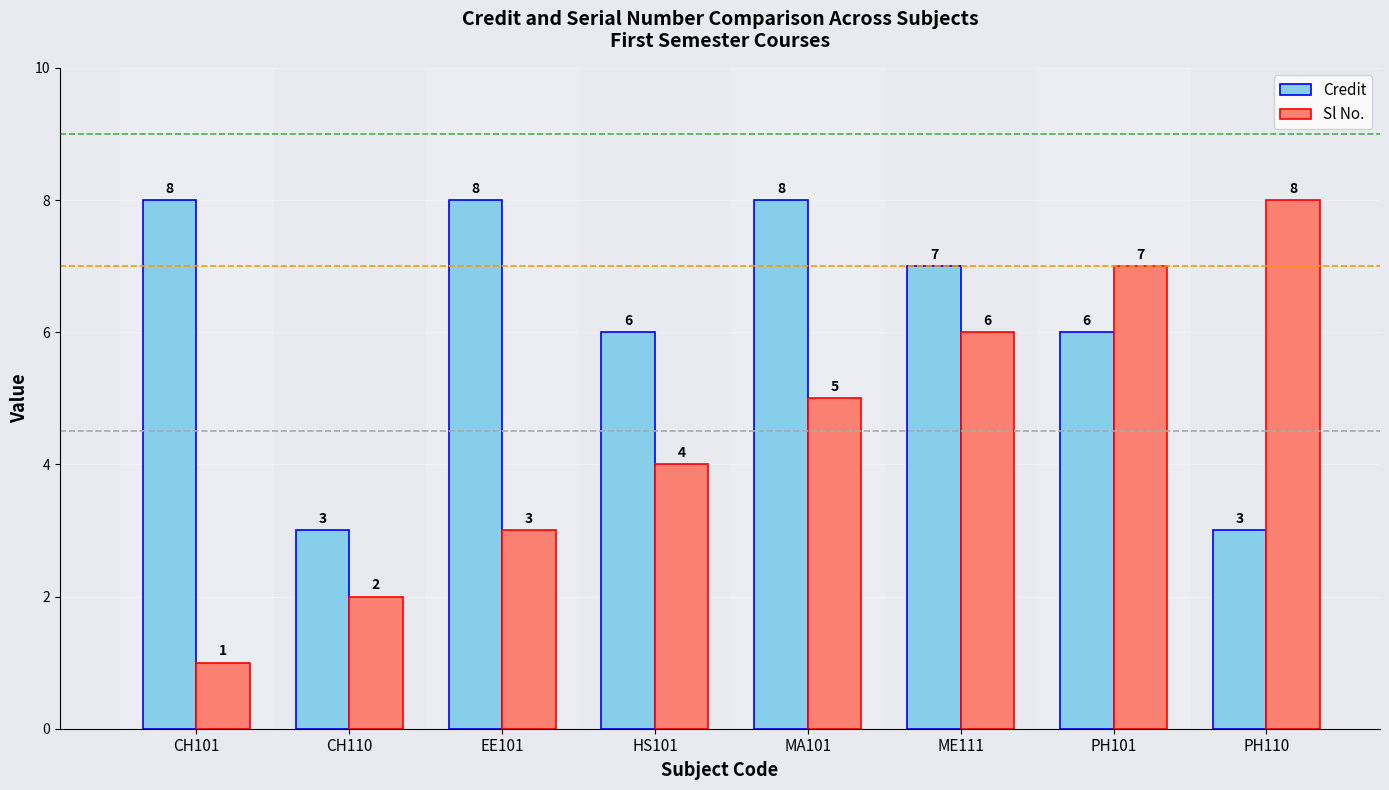

True or false: Credit has a value of 3 at CH110.

True